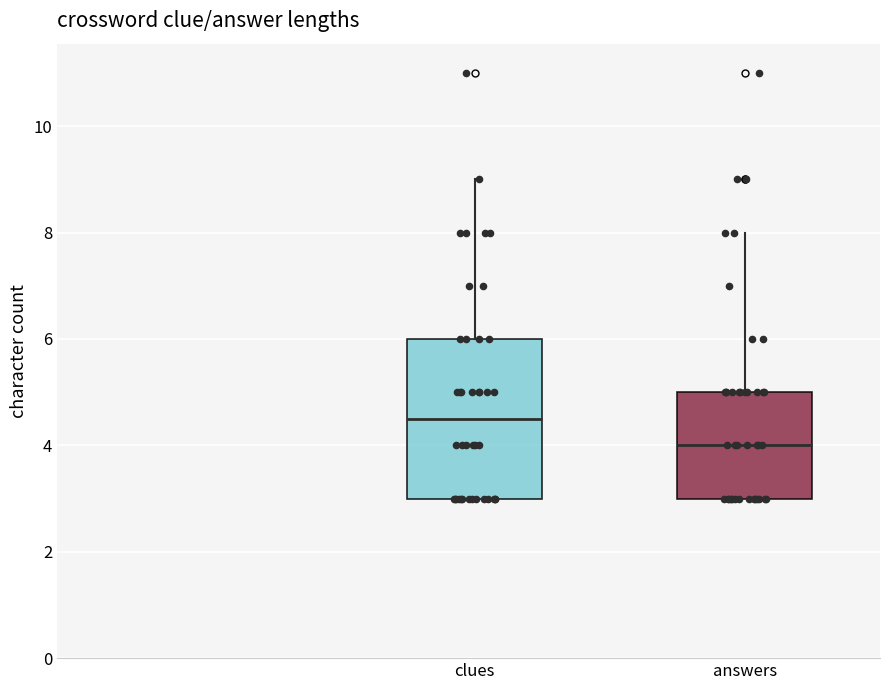

Which box is the tallest, from its lower edge to its upper edge?

clues